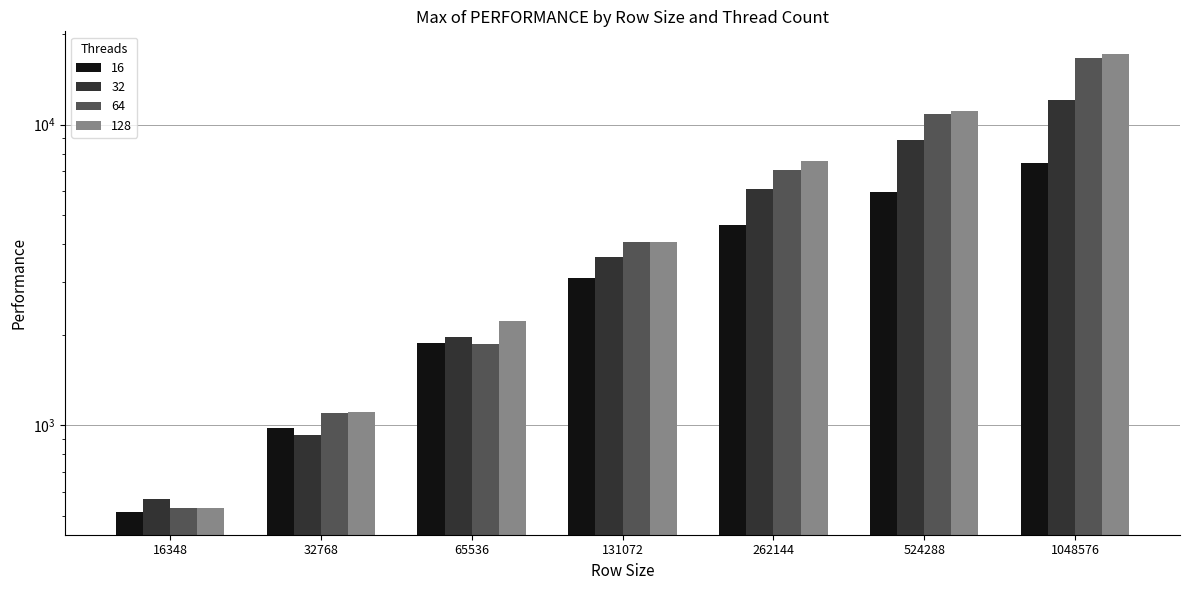

Reading left to right, list all the values displayed in this chart.

16: 16348=515.0	32768=981.8	65536=1873.7	131072=3082.0	262144=4638.7	524288=5988.3	1048576=7479.6
32: 16348=570.2	32768=928.4	65536=1961.7	131072=3637.7	262144=6099.8	524288=8918.9	1048576=12060.4
64: 16348=532.2	32768=1095.2	65536=1861.8	131072=4055.4	262144=7043.9	524288=10843.2	1048576=16692.8
128: 16348=532.2	32768=1110.6	65536=2223.7	131072=4079.7	262144=7592.2	524288=11138.0	1048576=17156.0